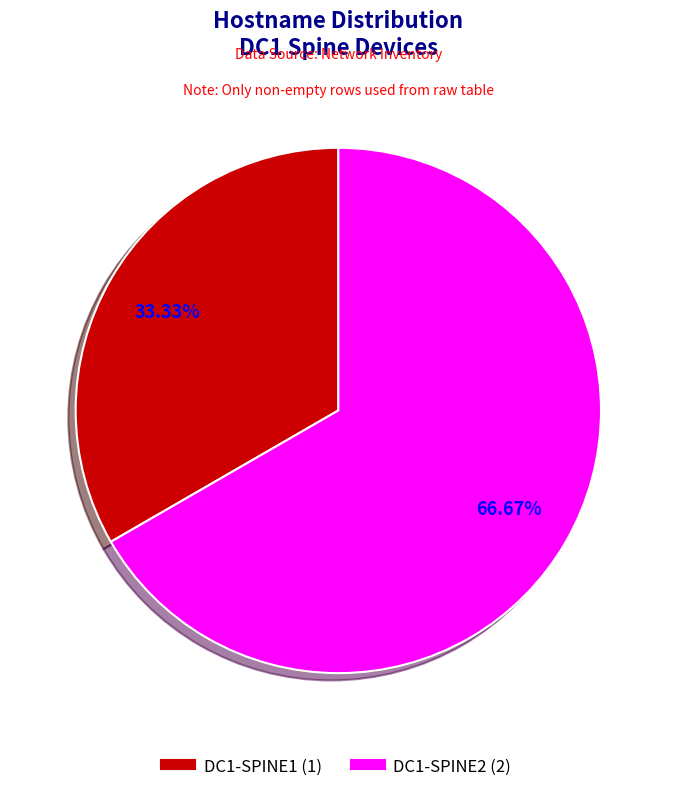

How many segments does this pie chart have?

2